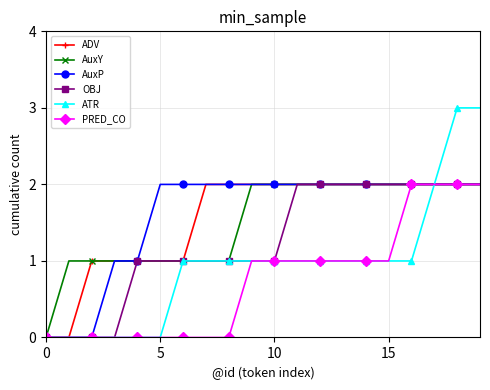

What is the value of the AuxY point at the 11th from the left?

2